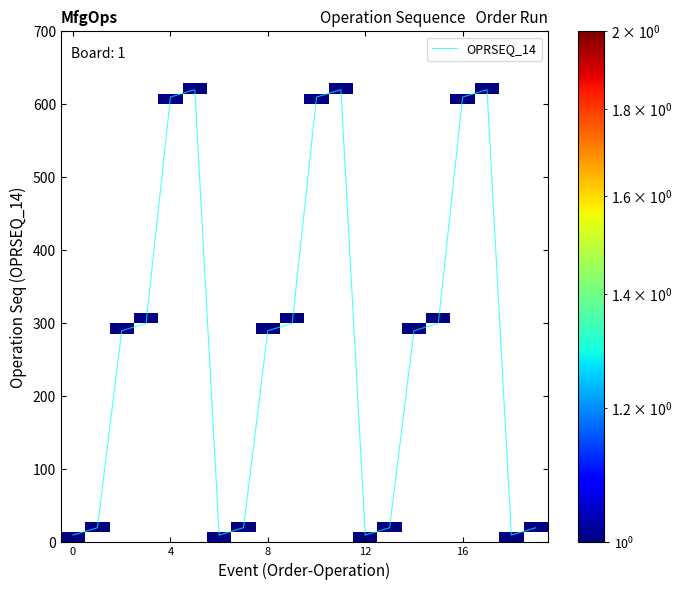

How many categories are shown in the chart?

20